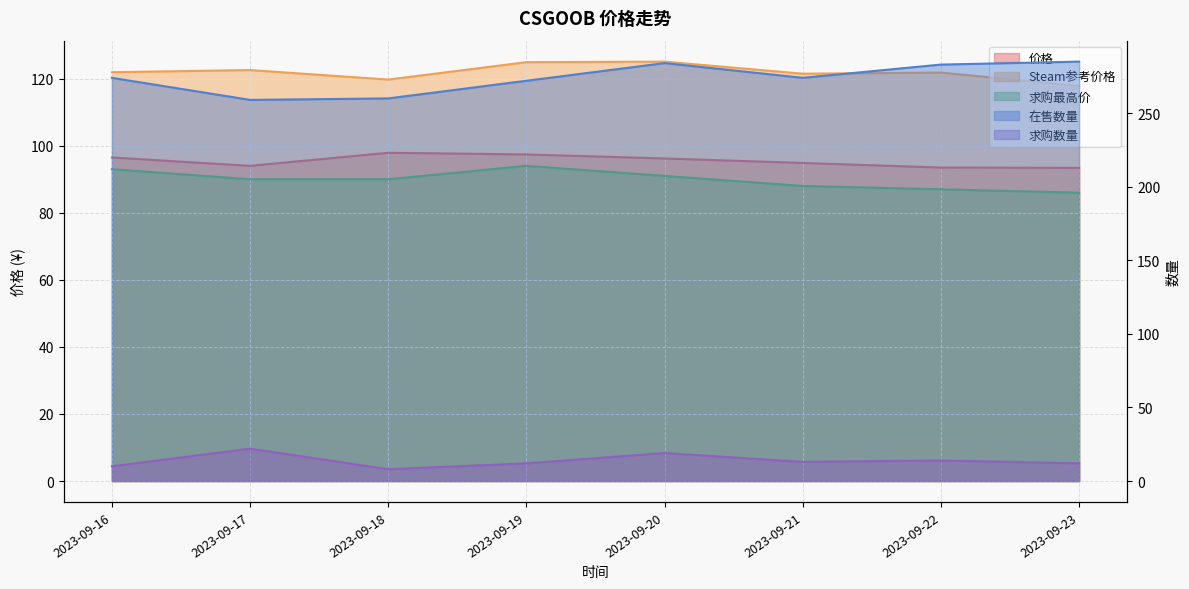

True or false: Steam参考价格 has a value of 121.5 at 2023-09-21.

True